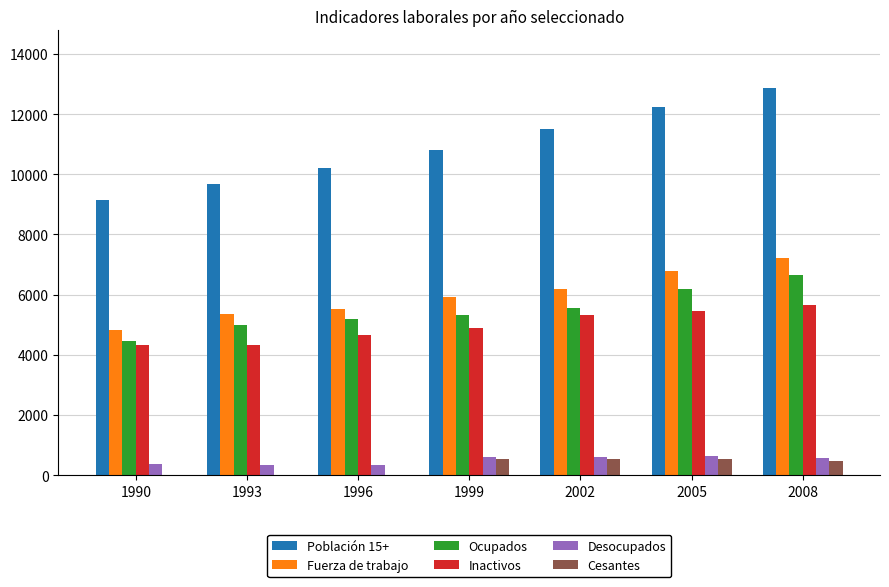

True or false: Desocupados has a value of 374 at 1990.

True